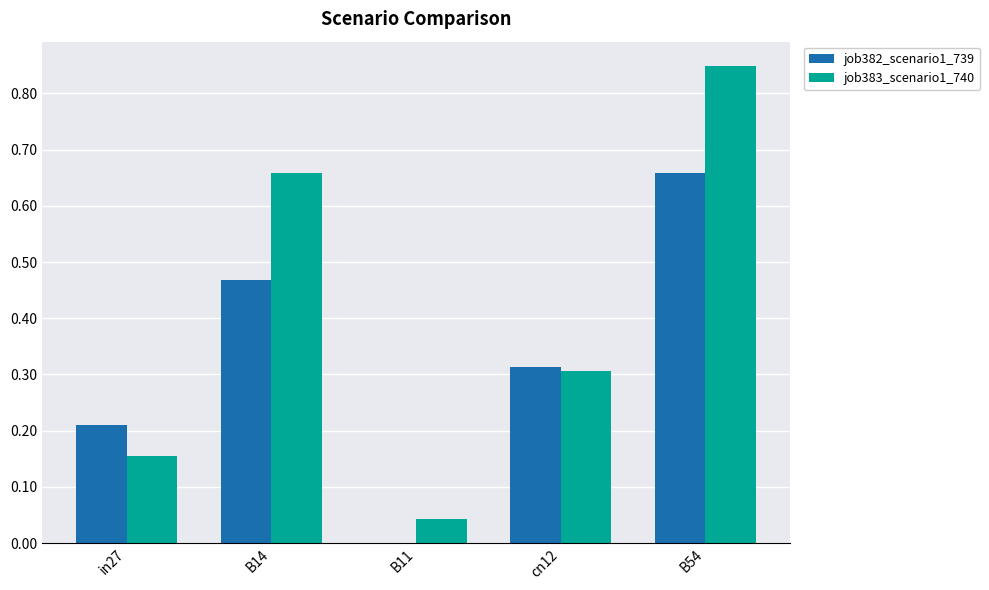

At which label does job383_scenario1_740 reach its peak?

B54